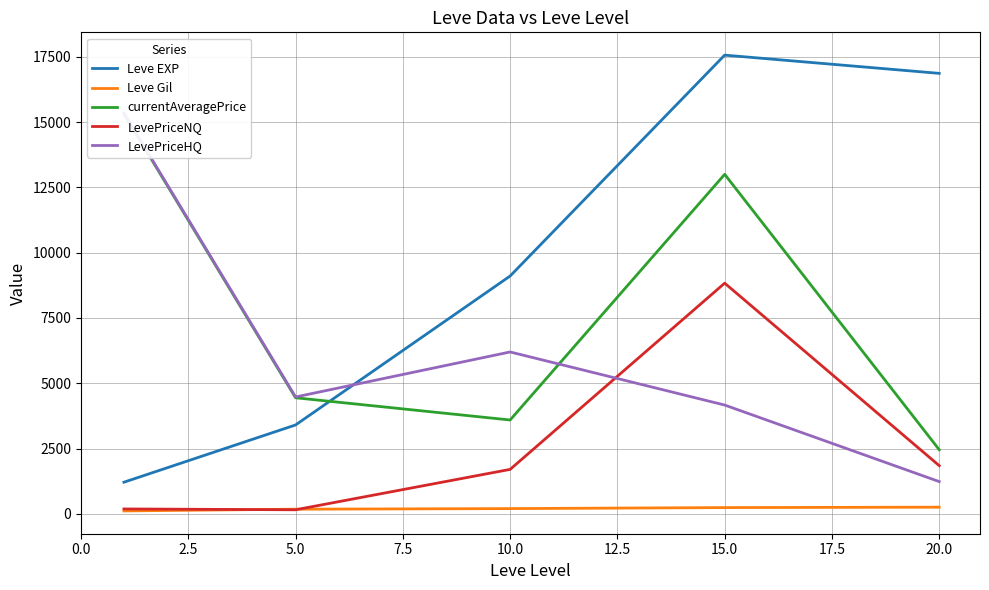

True or false: Leve EXP and LevePriceNQ cross at least once.

False